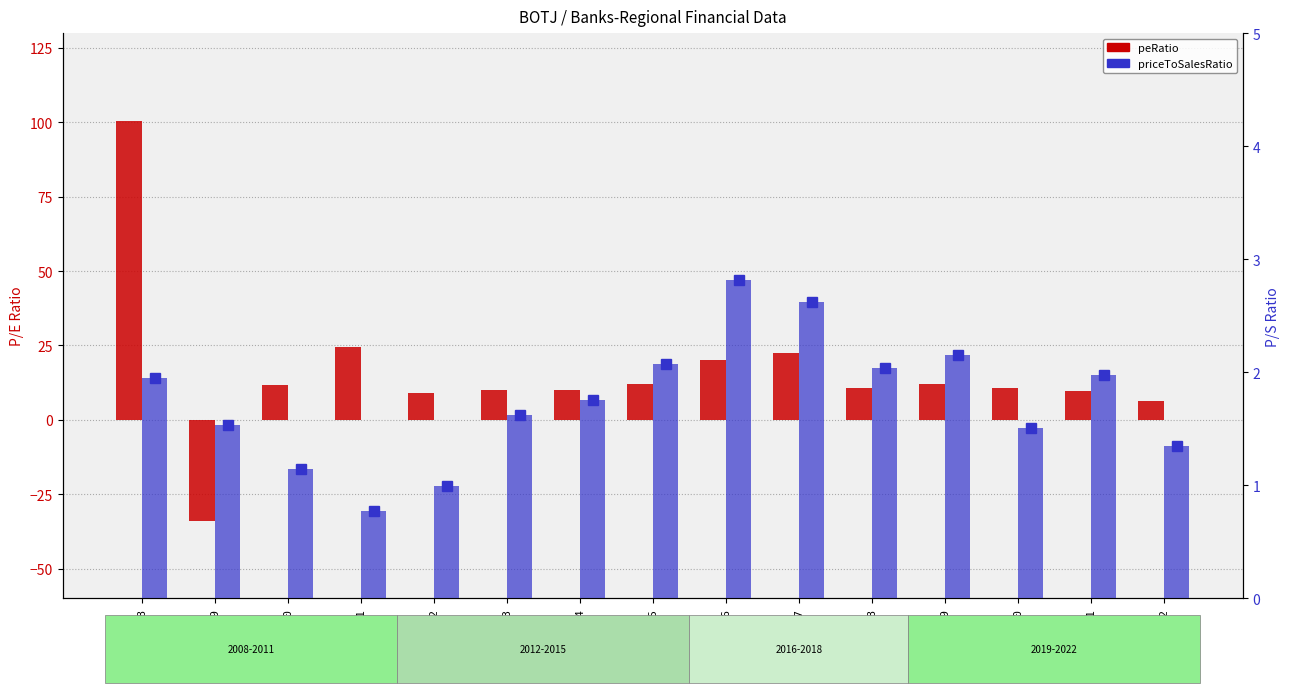

What value does the peRatio series have at 2012?

8.9